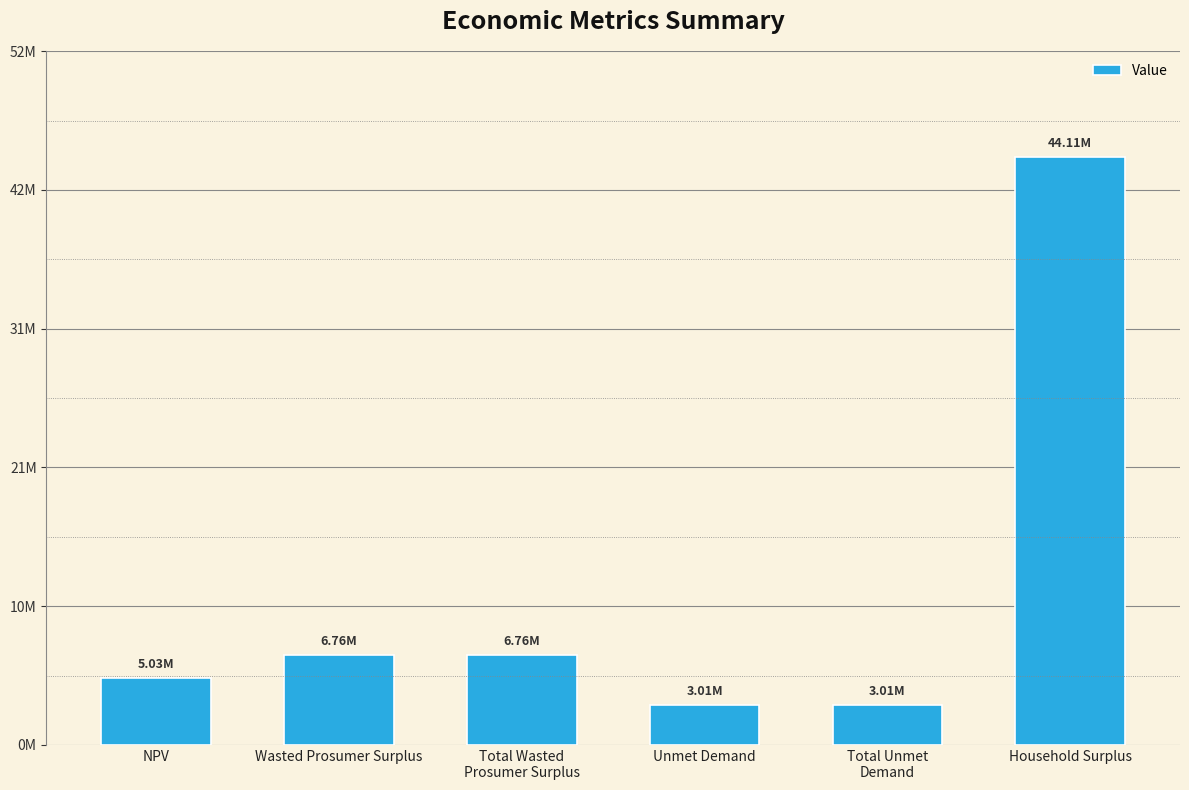

What is the value of the 2nd bar from the left?

6763050.6